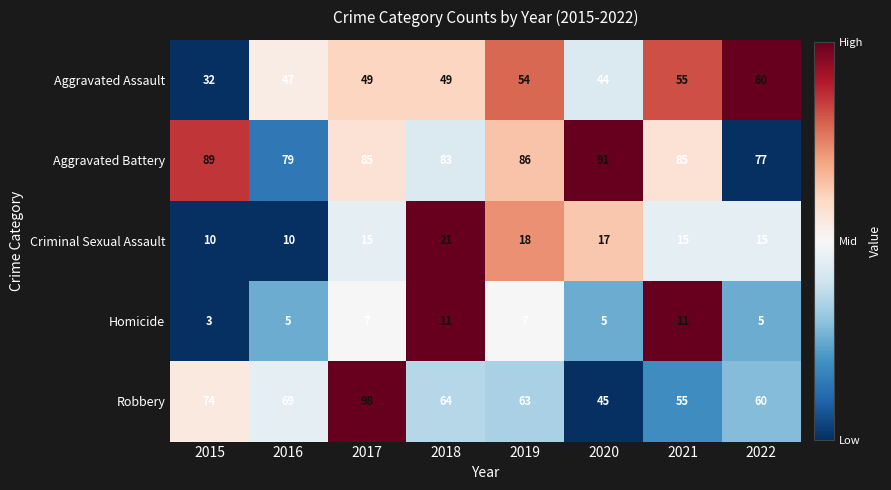

At which label does Robbery first exceed 64?

2015